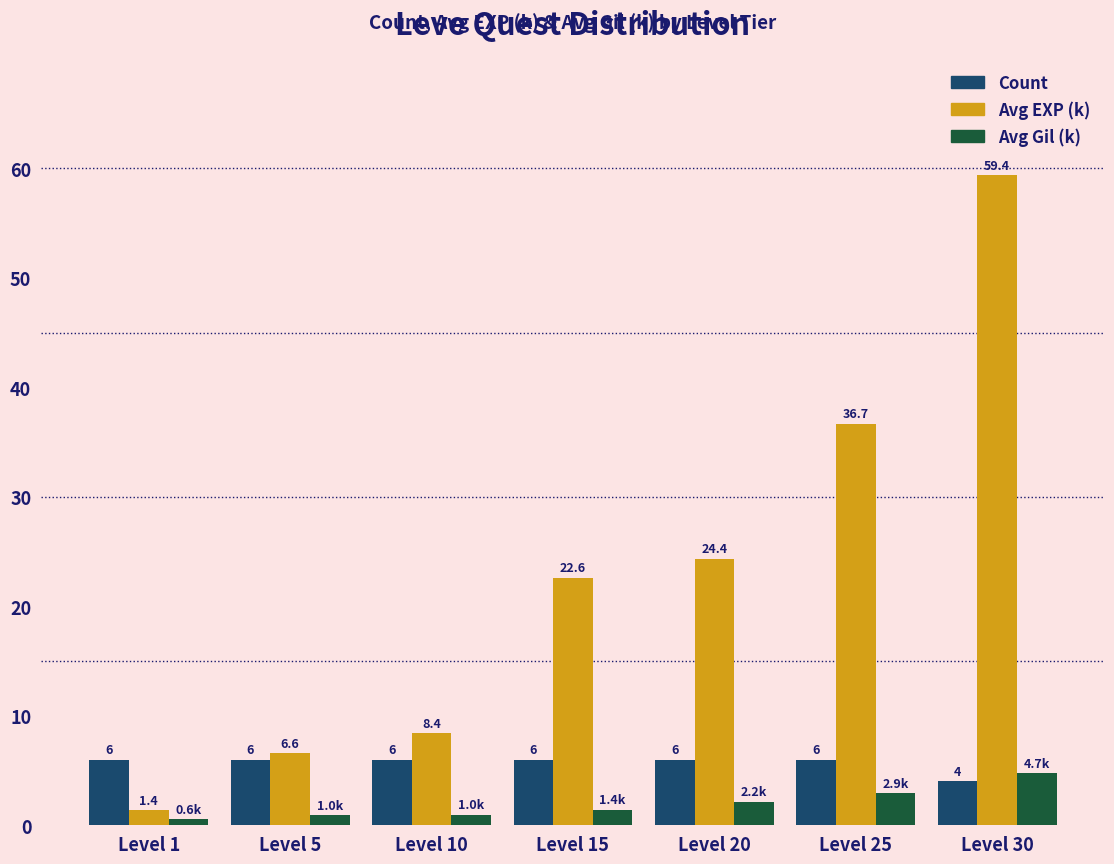

Between Level 10 and Level 15, which series saw the biggest shift?

Avg EXP (k)